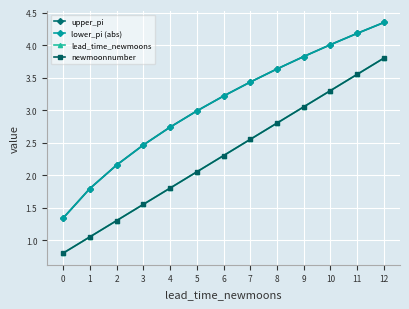

True or false: upper_pi and newmoonnumber cross at least once.

False